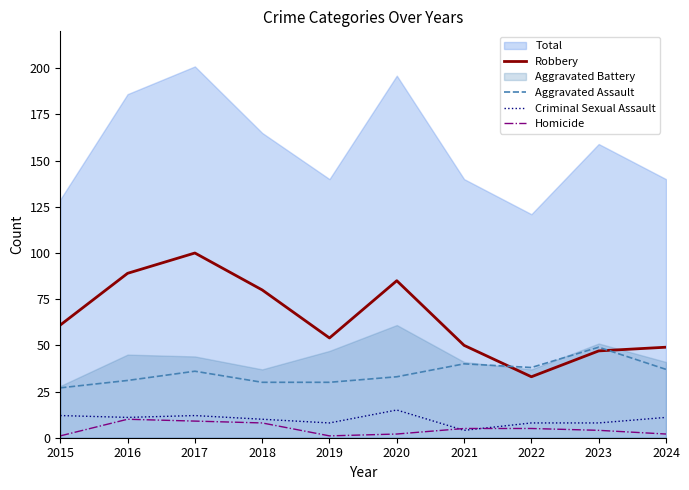

At which label does Criminal Sexual Assault reach its peak?

2020